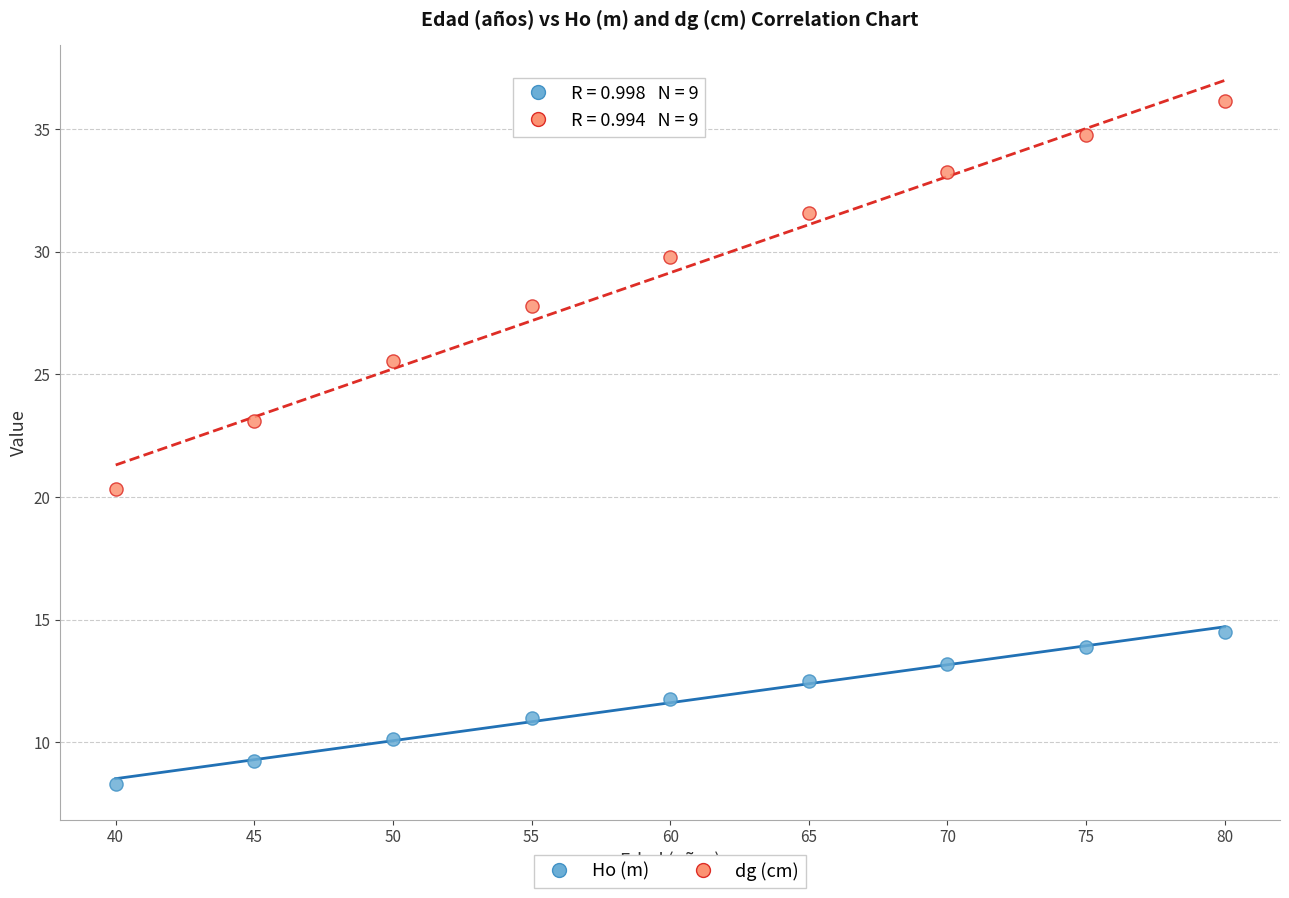

Across all series, what Y value is closest to 22?

23.1